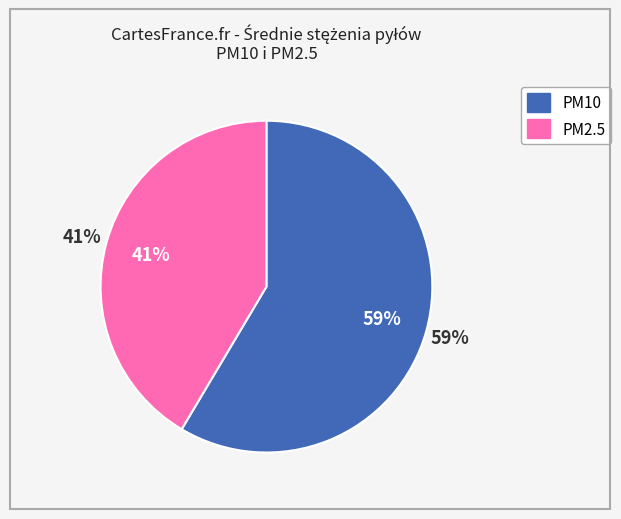

What percentage do PM10 Pył zawieszony PM10 and PM2.5 Pył zawieszony PM2.5 together represent?

100.0%